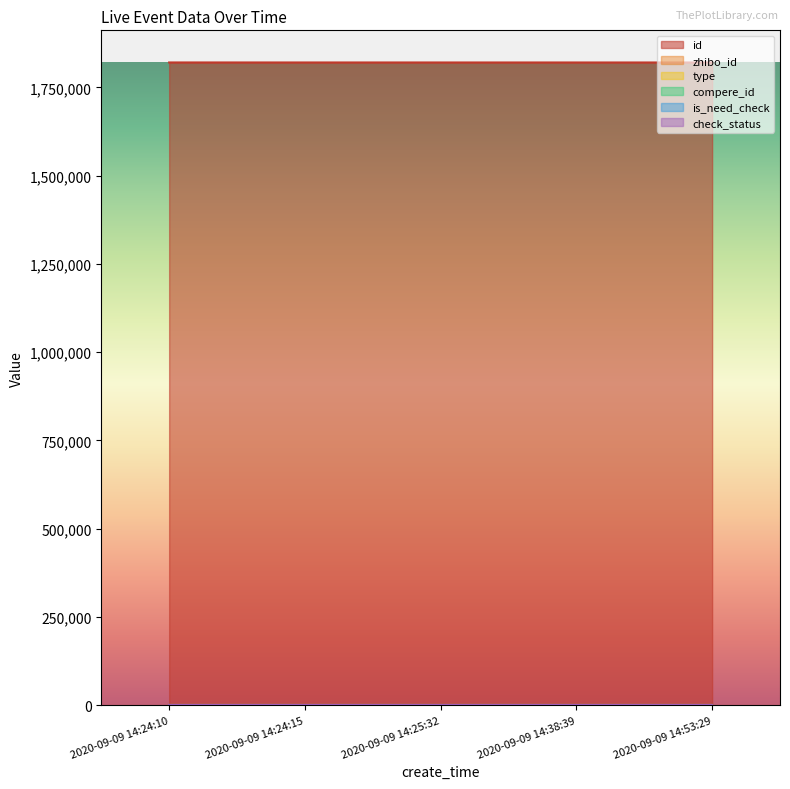

Reading left to right, extract all data points from this chart.

id: 1820622	1820581	1820565	1820556	1820554
zhibo_id: 152	152	152	152	152
type: 0	0	0	0	0
compere_id: 0	0	0	0	0
is_need_check: 0	0	0	0	0
check_status: 1	1	1	1	1